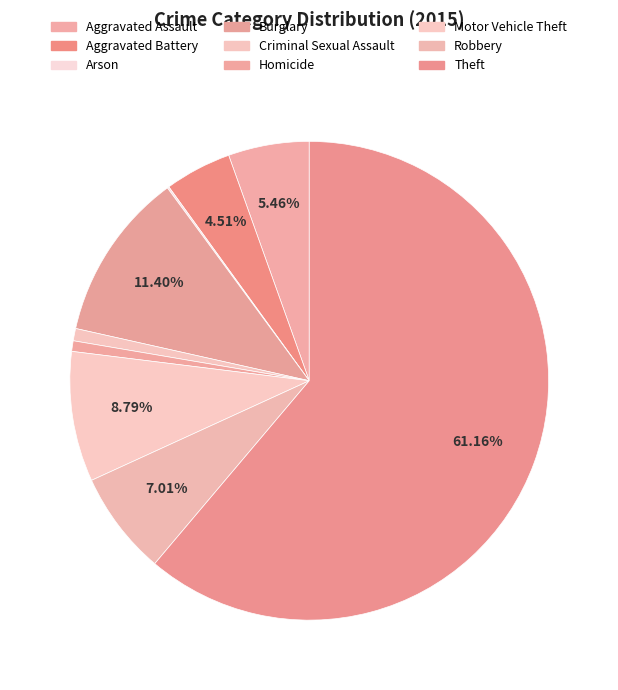

Rank the categories by value from highest to lowest.

Theft, Burglary, Motor Vehicle Theft, Robbery, Aggravated Assault, Aggravated Battery, Criminal Sexual Assault, Homicide, Arson